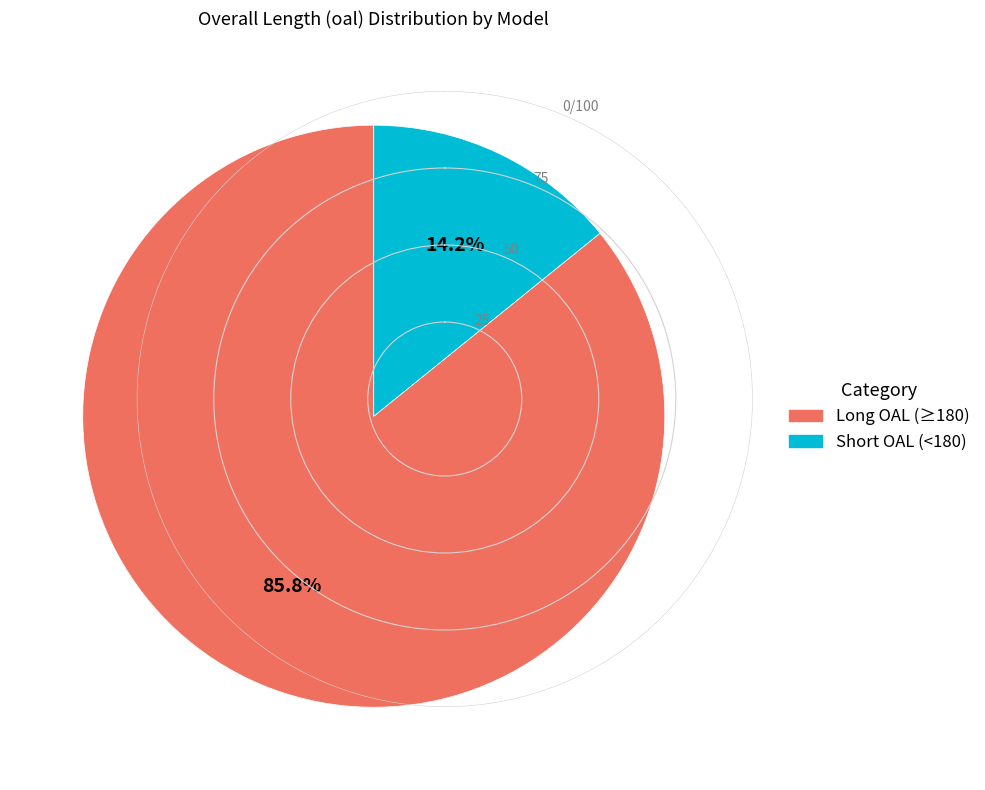

Is there any slice that represents more than half of the pie?

Yes